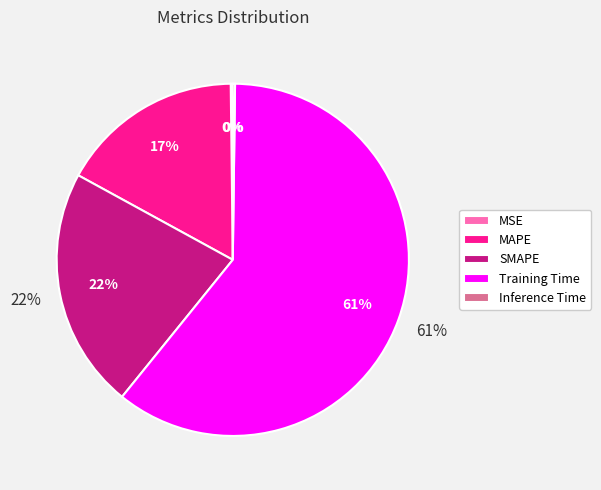

Rank the categories by value from highest to lowest.

Training Time, SMAPE, MAPE, Inference Time, MSE